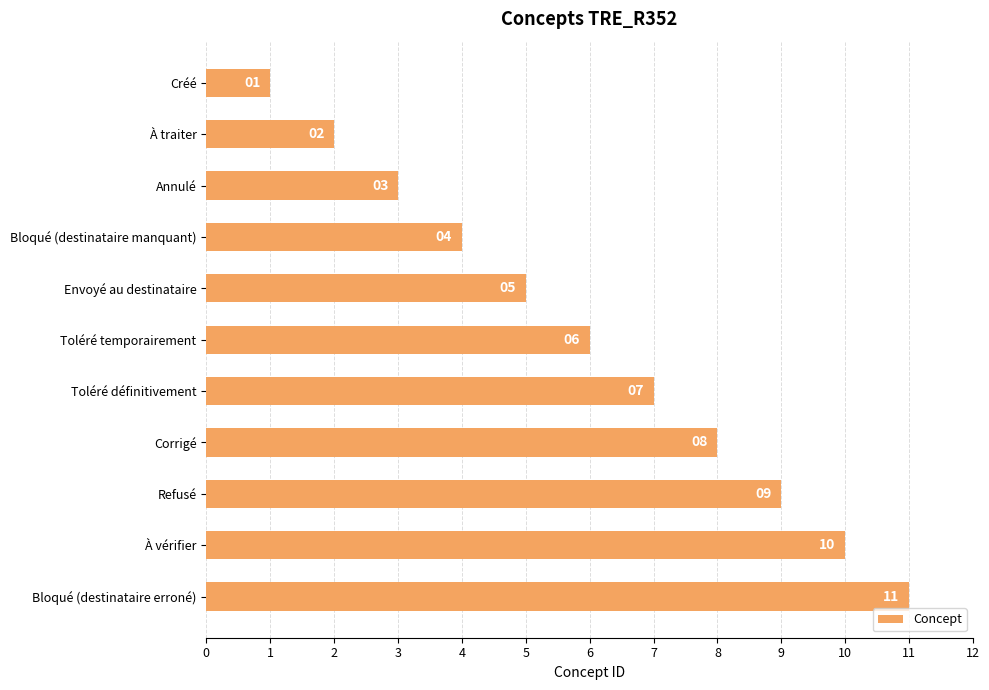

Which category has the highest value across all series?

Bloqué (destinataire erroné)